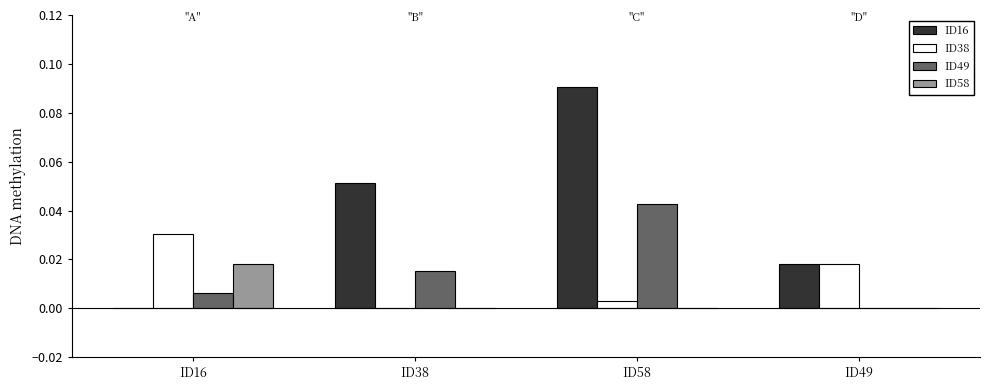

Between ID38 and ID58, which series saw the biggest shift?

ID16